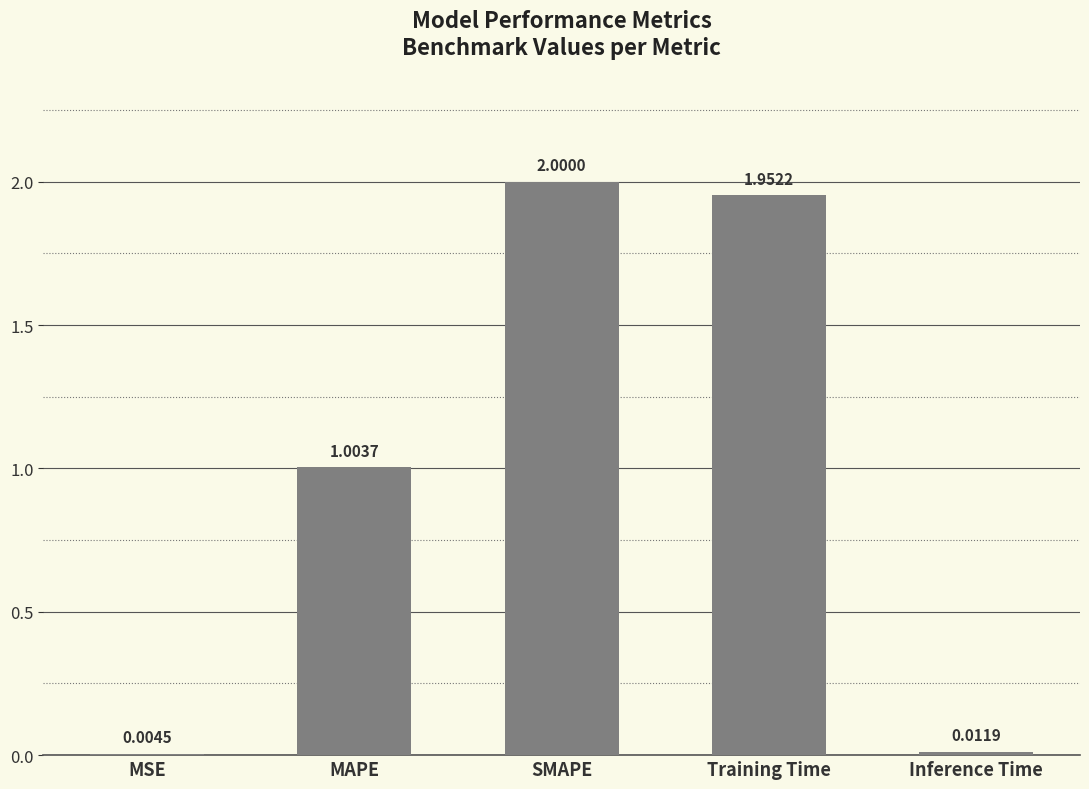

What is the sum of the values at SMAPE and Training Time?

4.0